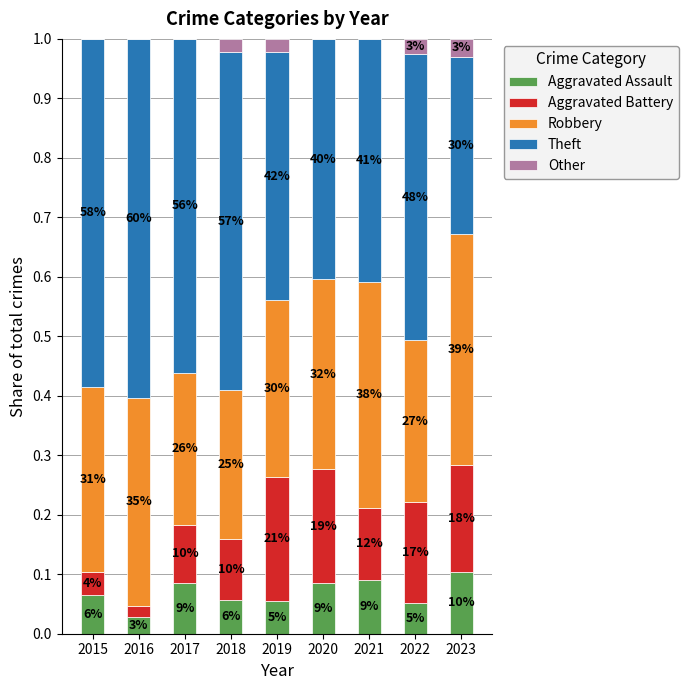

Are the bars grouped side by side (vs. stacked)?

No